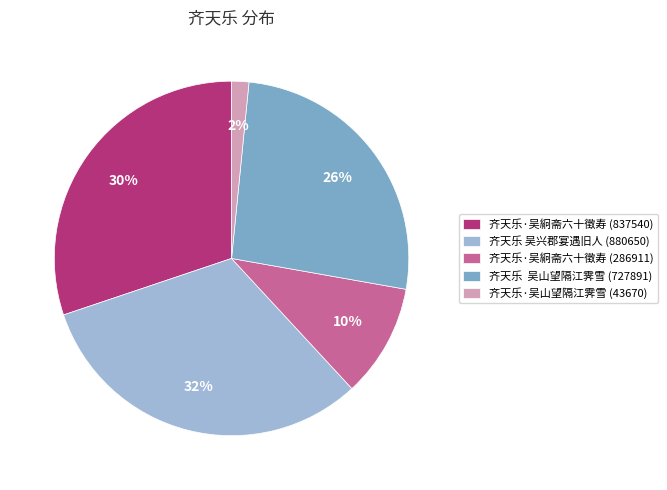

What percentage is the 齐天乐 吴兴郡宴遇旧人 (880650) slice, to the nearest percent?

32%